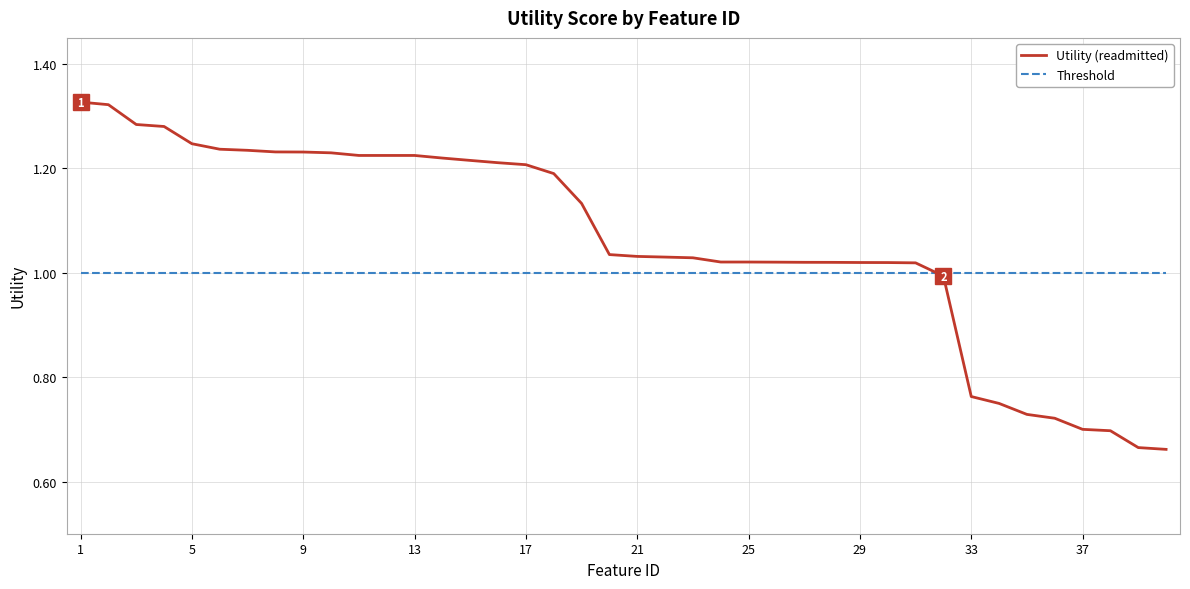

List the series in order of their peak value, highest first.

Utility (readmitted), Threshold